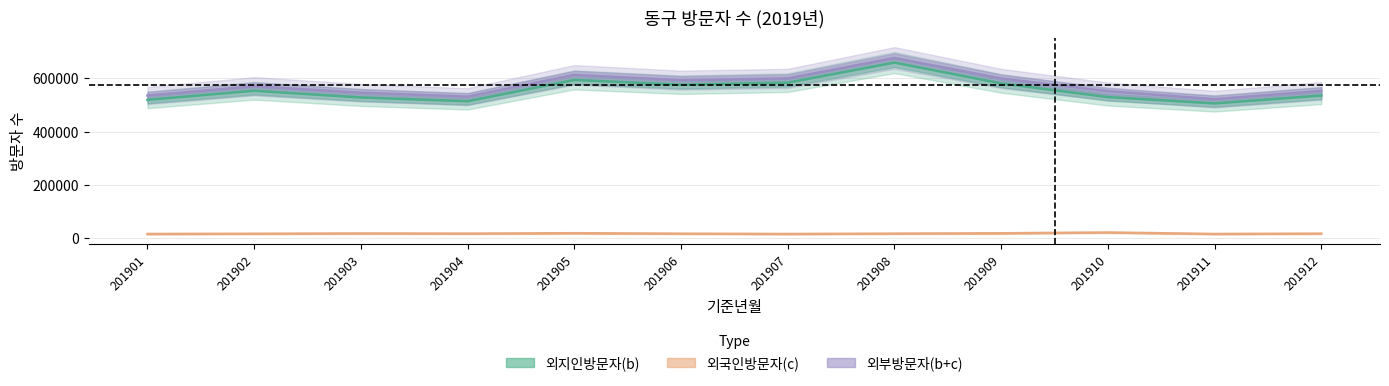

Is it true that 외지인방문자(b) equals 534949 at 201912?

True